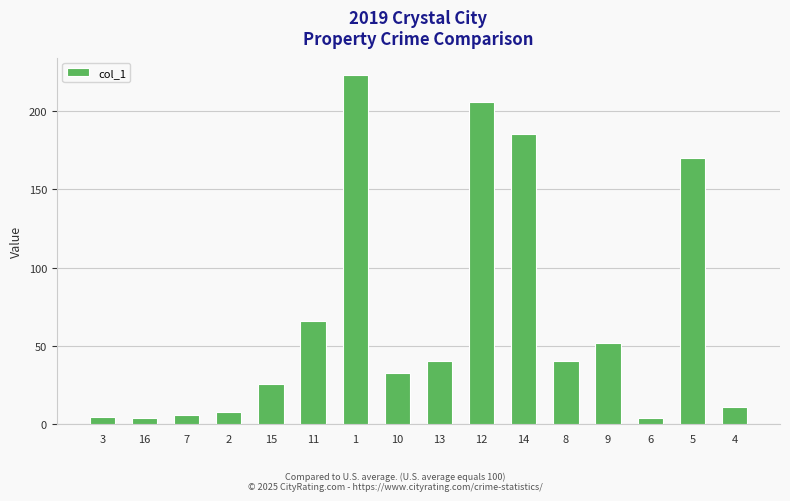

What is the greatest value displayed?

222.9